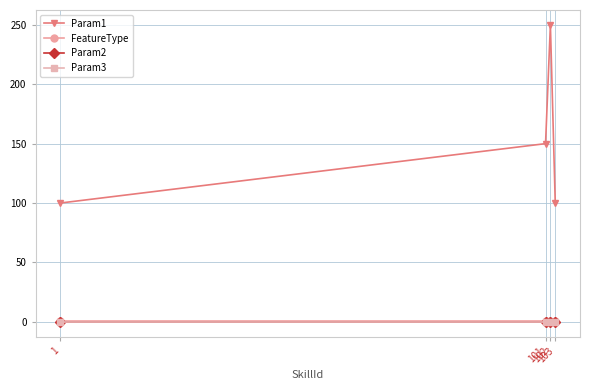

Is it true that FeatureType equals 1 at 102?

False